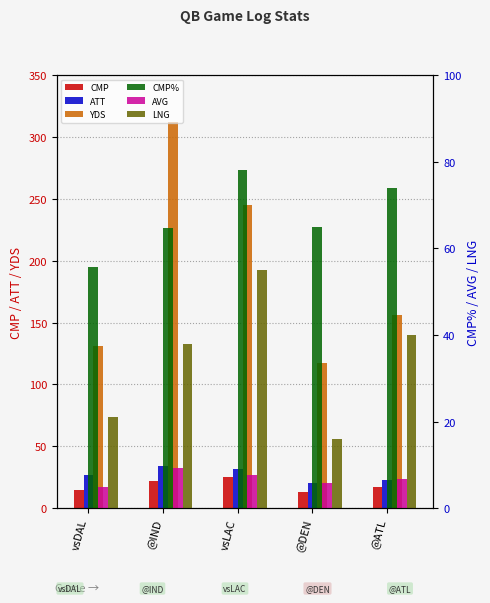

How many values in the LNG series exceed 38?

2